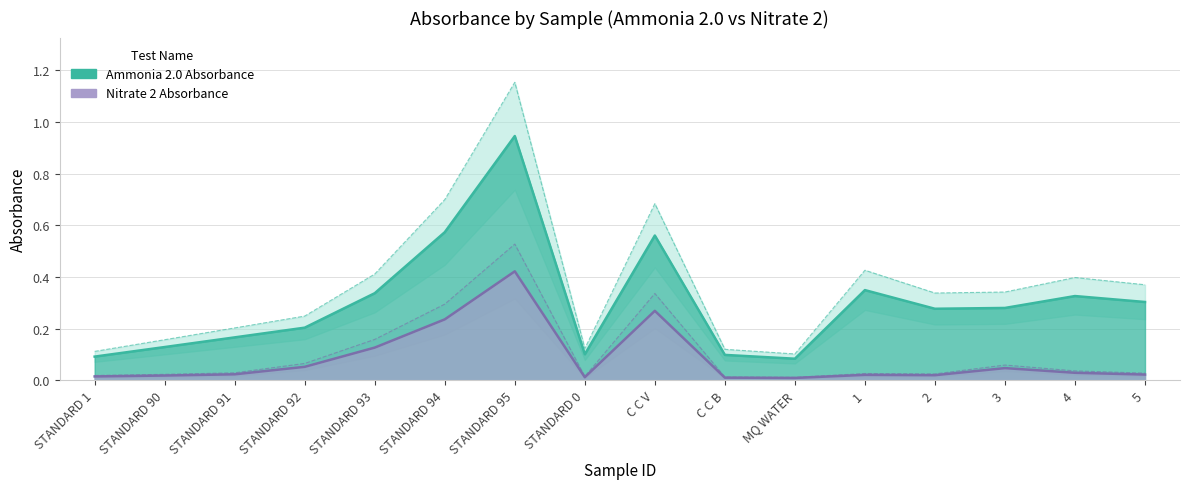

True or false: Nitrate 2 Absorbance and Ammonia 2.0 Absorbance intersect in this chart.

False